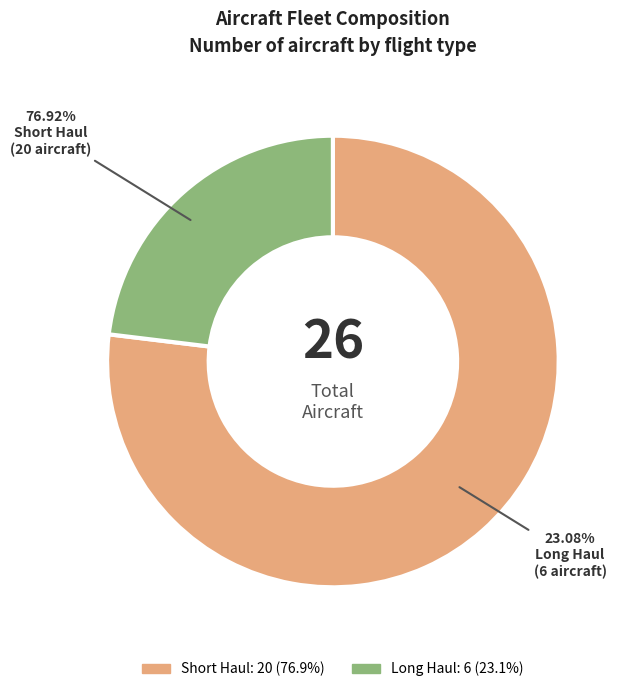

Rank the categories by value from lowest to highest.

Long Haul, Short Haul